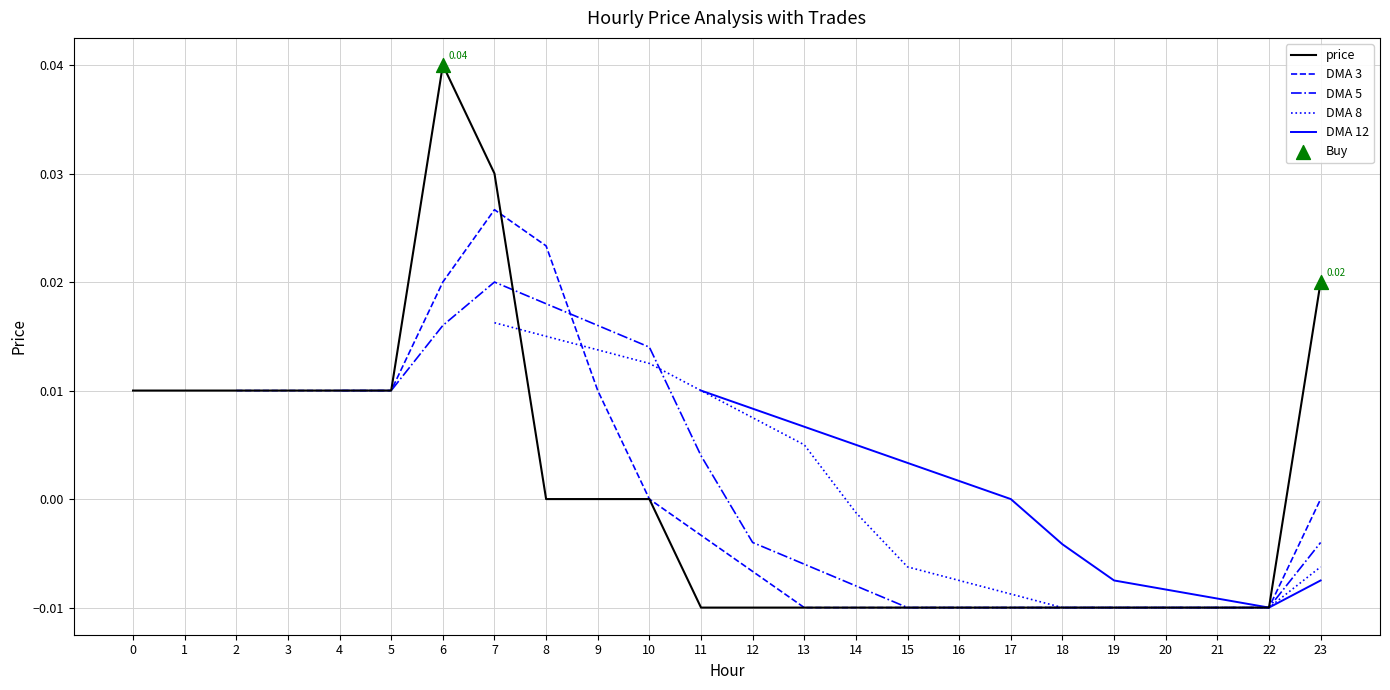

Between 15 and 8, which is larger?

8